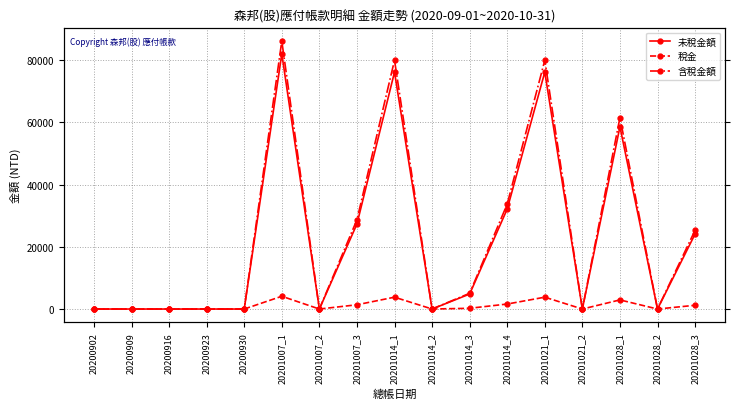

Does the chart display data point markers on the line(s)?

Yes